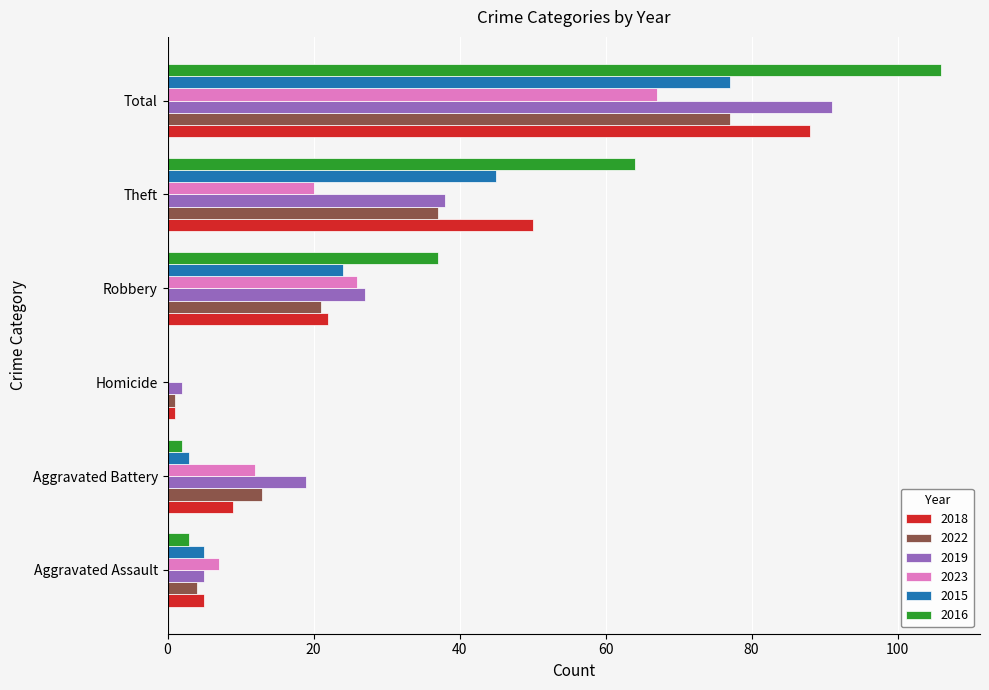

What are all the series names shown in the legend?

2018, 2022, 2019, 2023, 2015, 2016